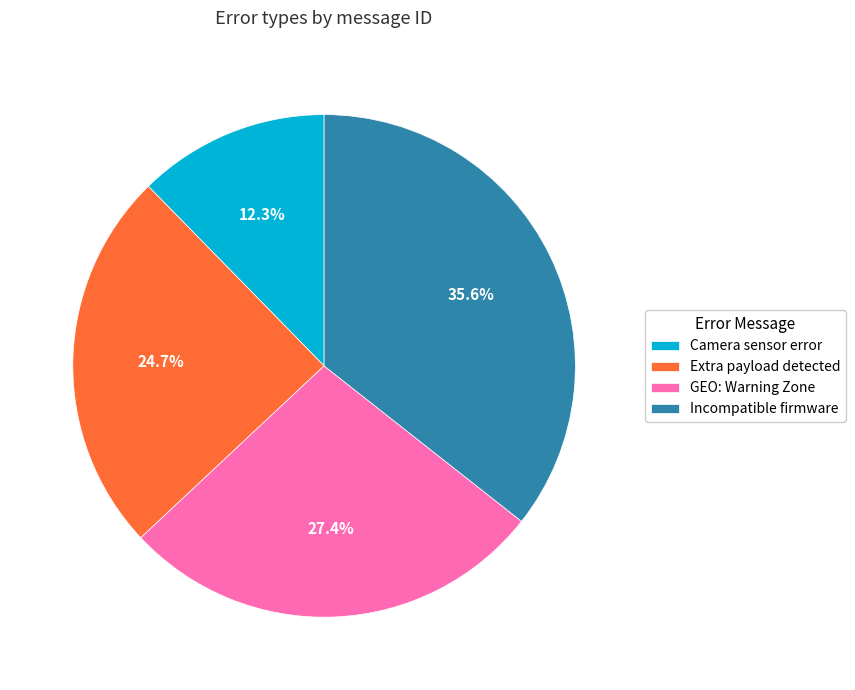

Is Incompatible firmware the majority of the pie?

No